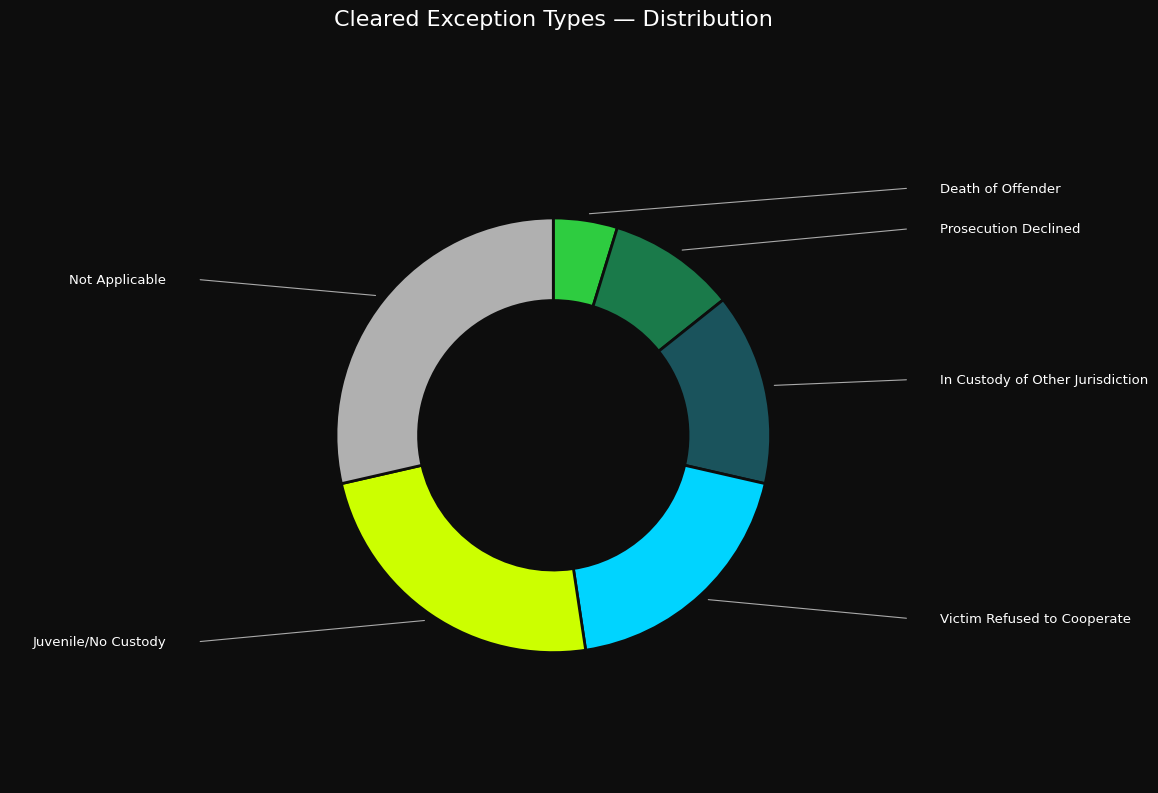

Is there a majority slice in this chart?

No